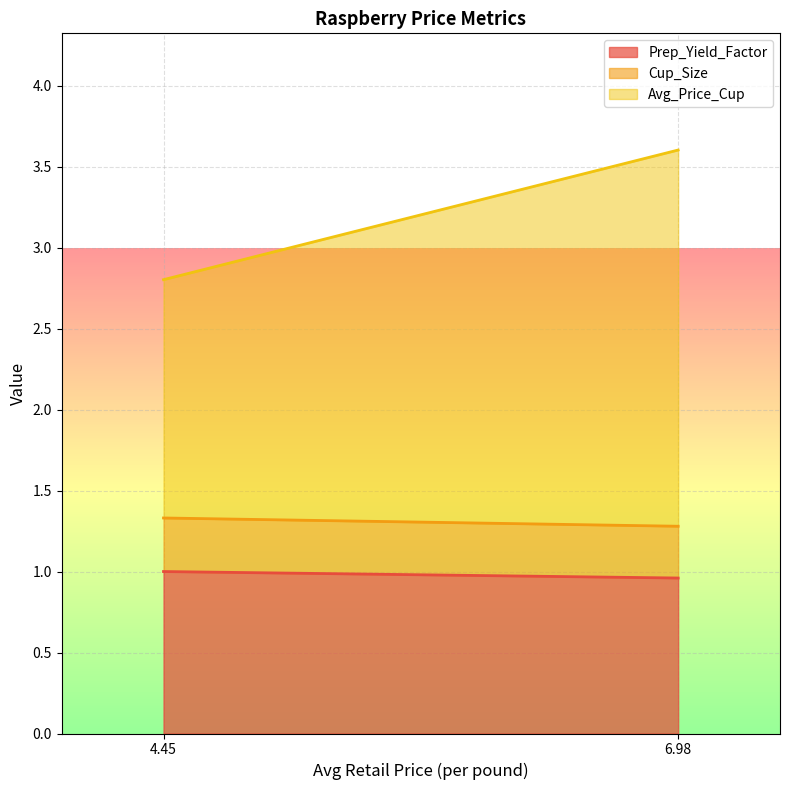

Which series has the widest spread of values?

Avg_Price_Cup